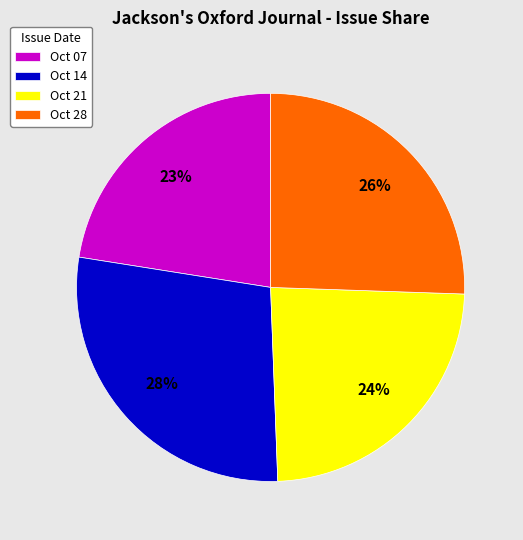

Which category has the smallest portion of the pie?

Oct 07